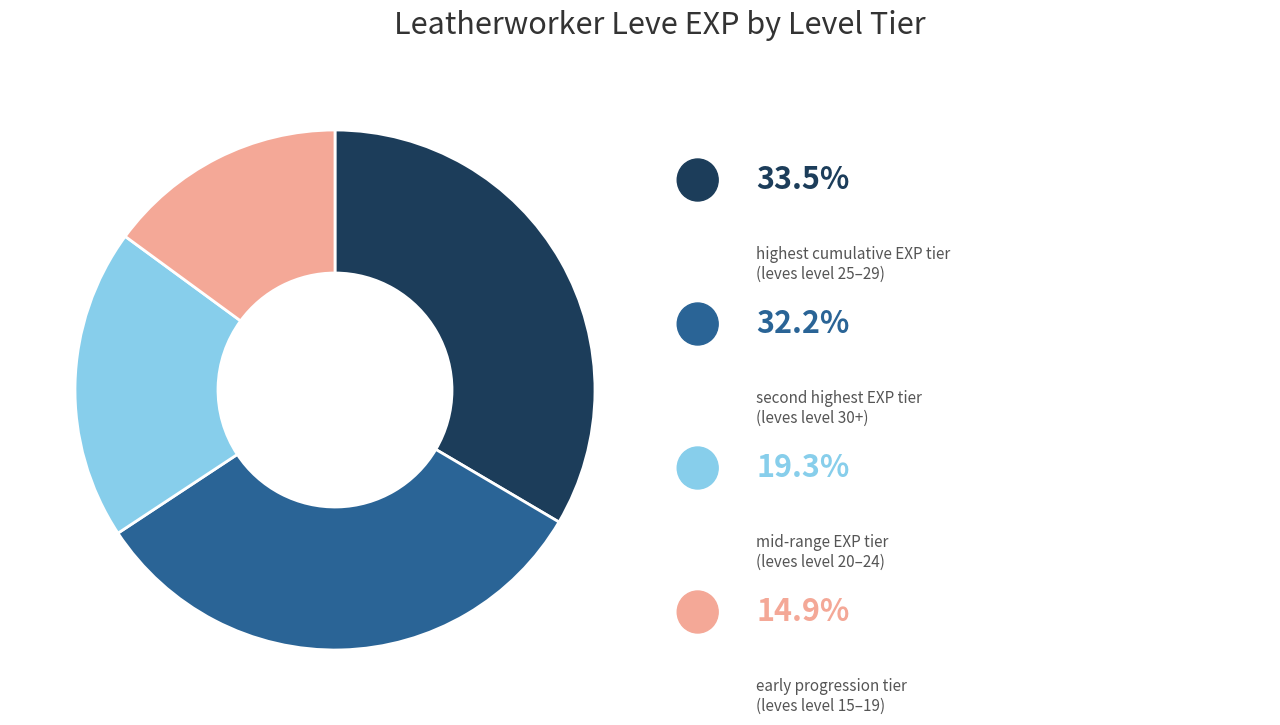

Is there a majority slice in this chart?

No